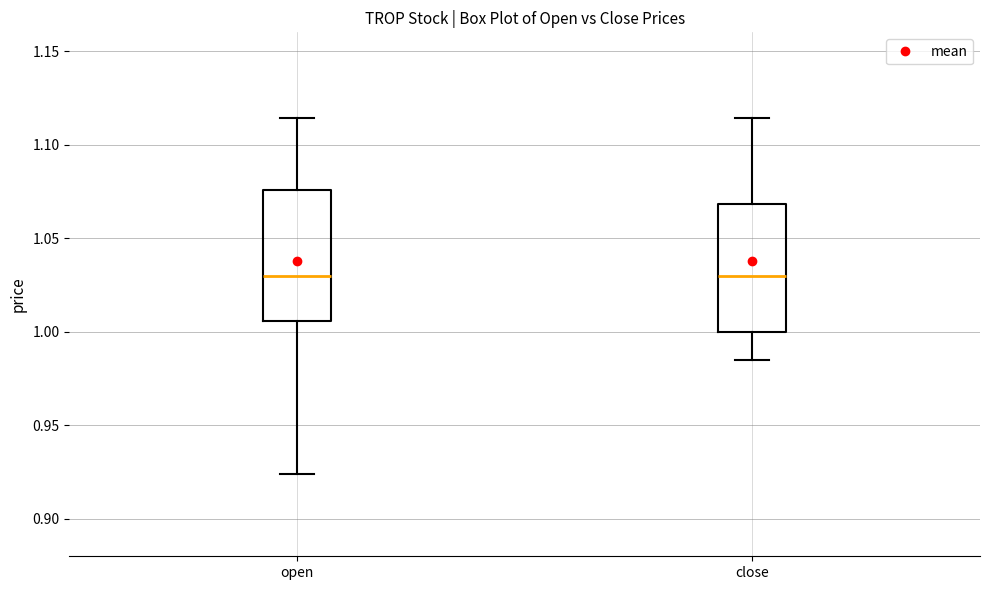

Reading left to right, transcribe this box plot: for each box, give where its median line is, the range the box spans, and where its two whiskers end, as read against the y-axis. The values are not printed on the chart, so give them approximately, as read against the axis.

open: median 1.030, box 1.005 to 1.075, whiskers 0.925 to 1.115
close: median 1.030, box 1.000 to 1.070, whiskers 0.985 to 1.115